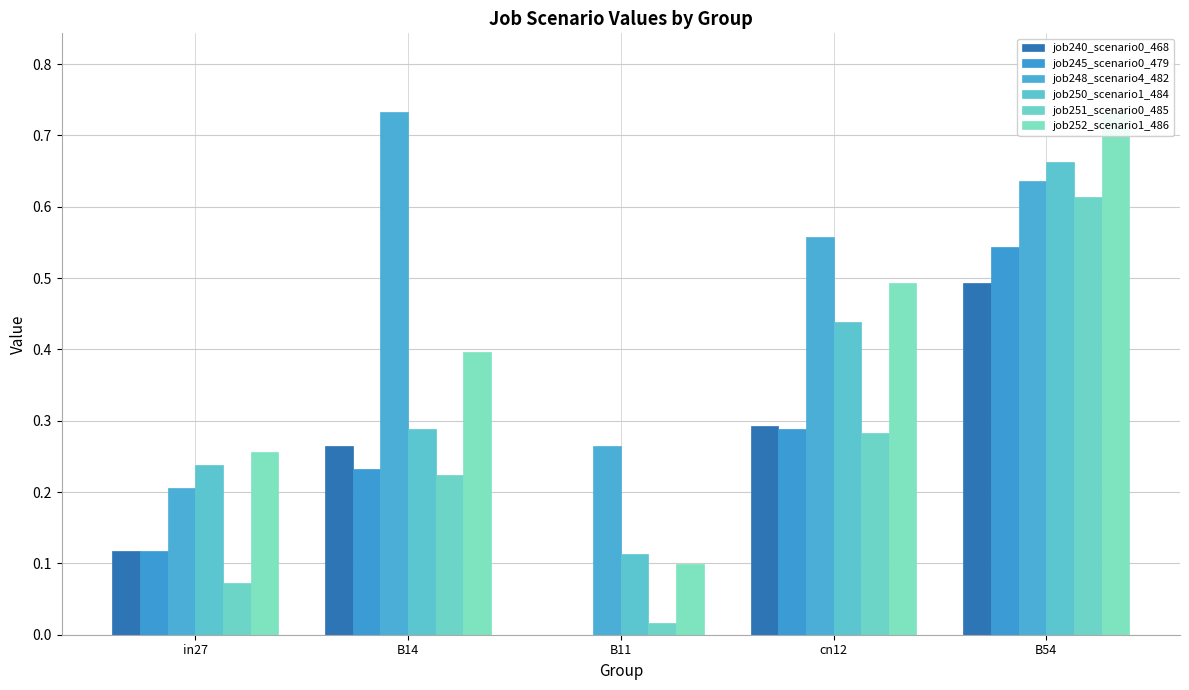

What is the sum of the job248_scenario4_482 values at B14 and B54?

1.4